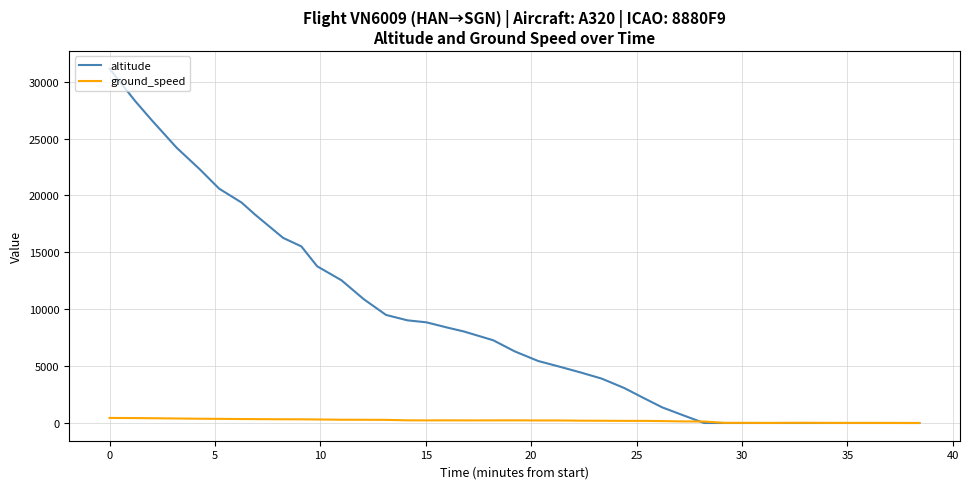

What are all the series names shown in the legend?

altitude, ground_speed